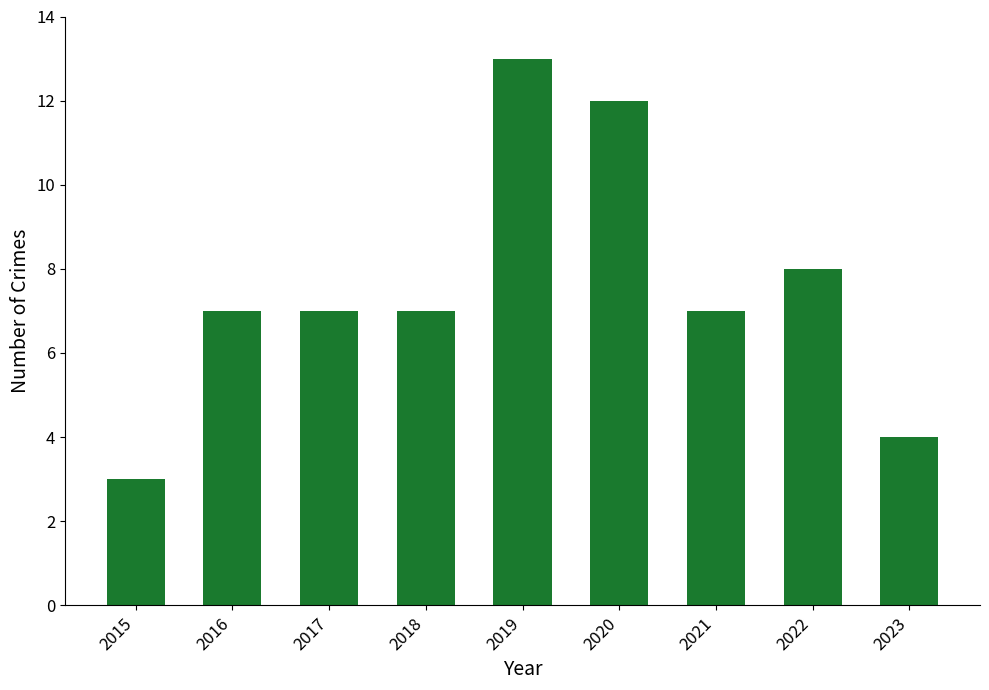

What is the smallest value displayed?

3